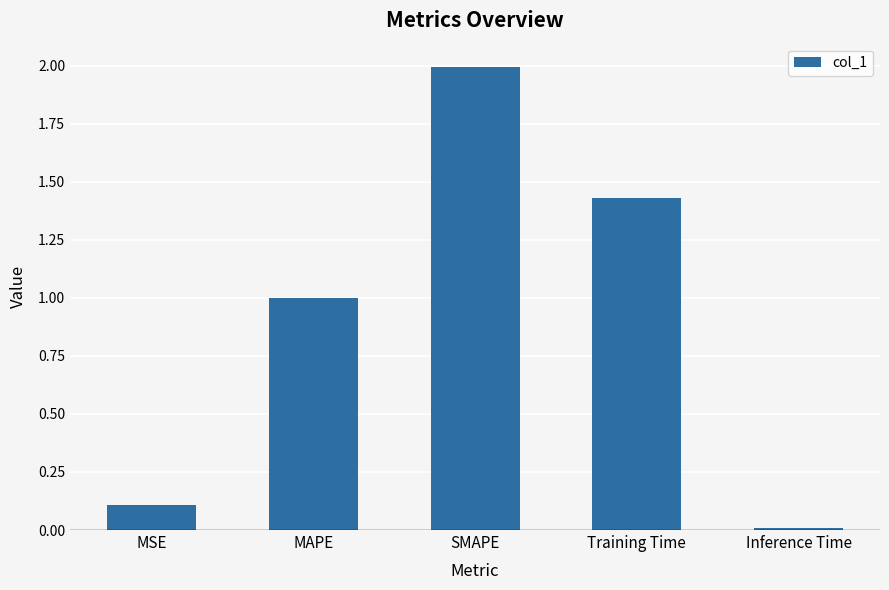

Which has a higher value, SMAPE or MAPE?

SMAPE